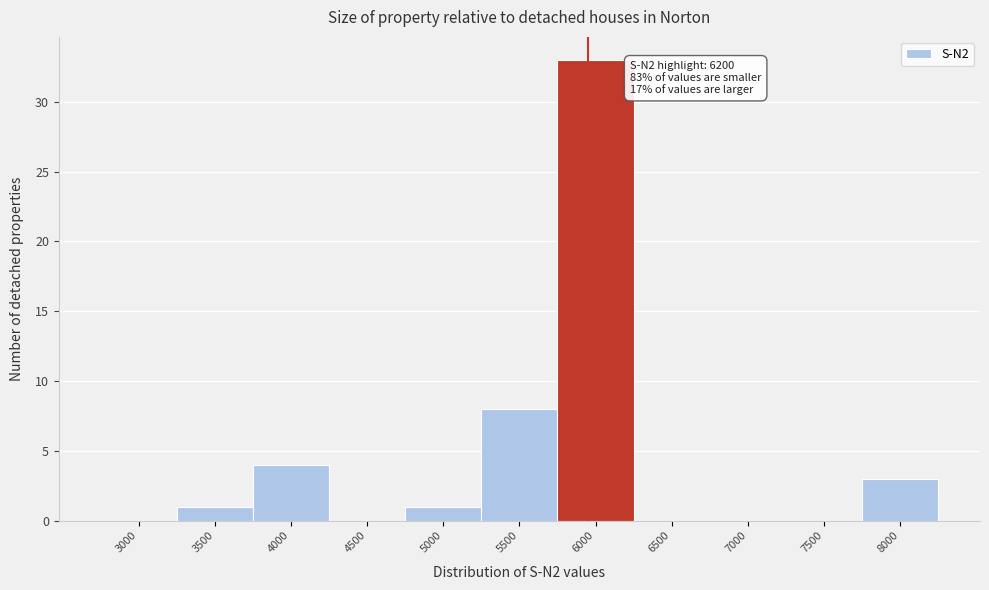

Reading right to left, extract all data points from this chart.

8000=3	7500=0	7000=0	6500=0	6000=33	5500=8	5000=1	4500=0	4000=4	3500=1	3000=0